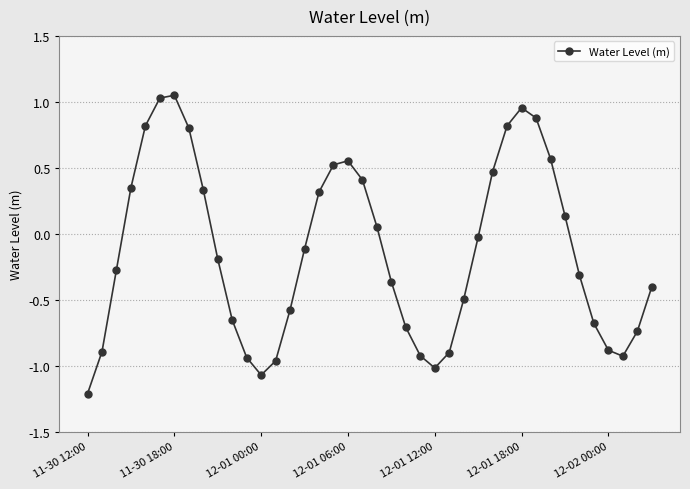

Does the chart display data point markers on the line(s)?

Yes